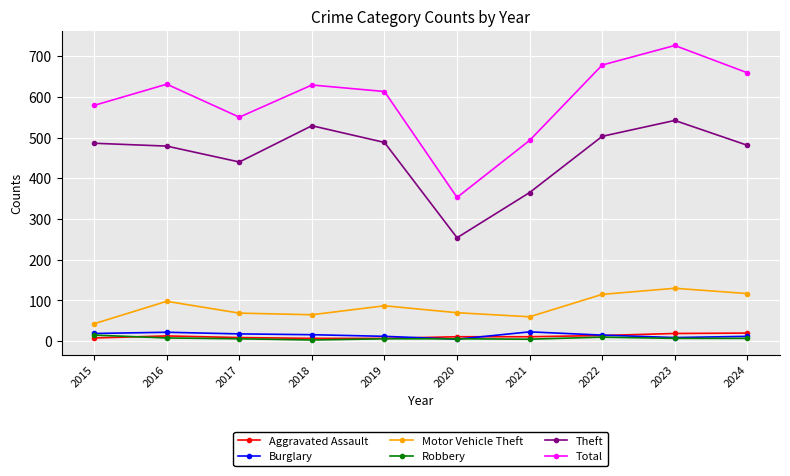

How many data points in Burglary are less than 16?

5